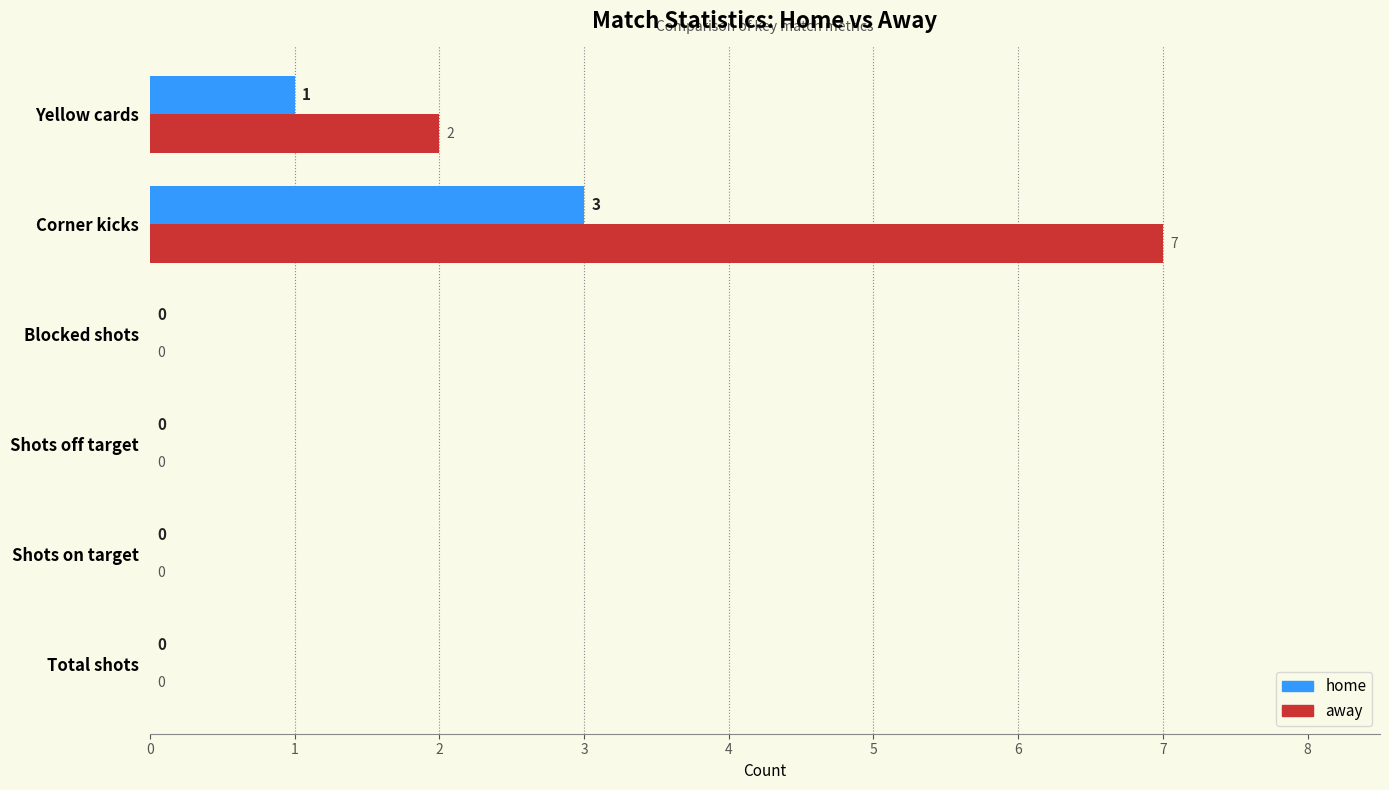

Which series changed the most between Total shots and Corner kicks?

away